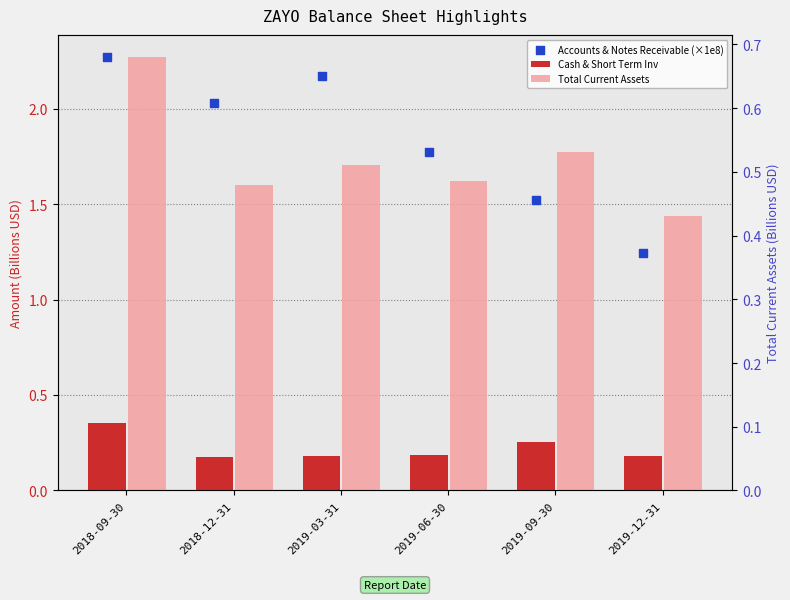

What are all the series names shown in the legend?

Cash & Short Term Inv, Accounts & Notes Receivable (×1e8), Total Current Assets